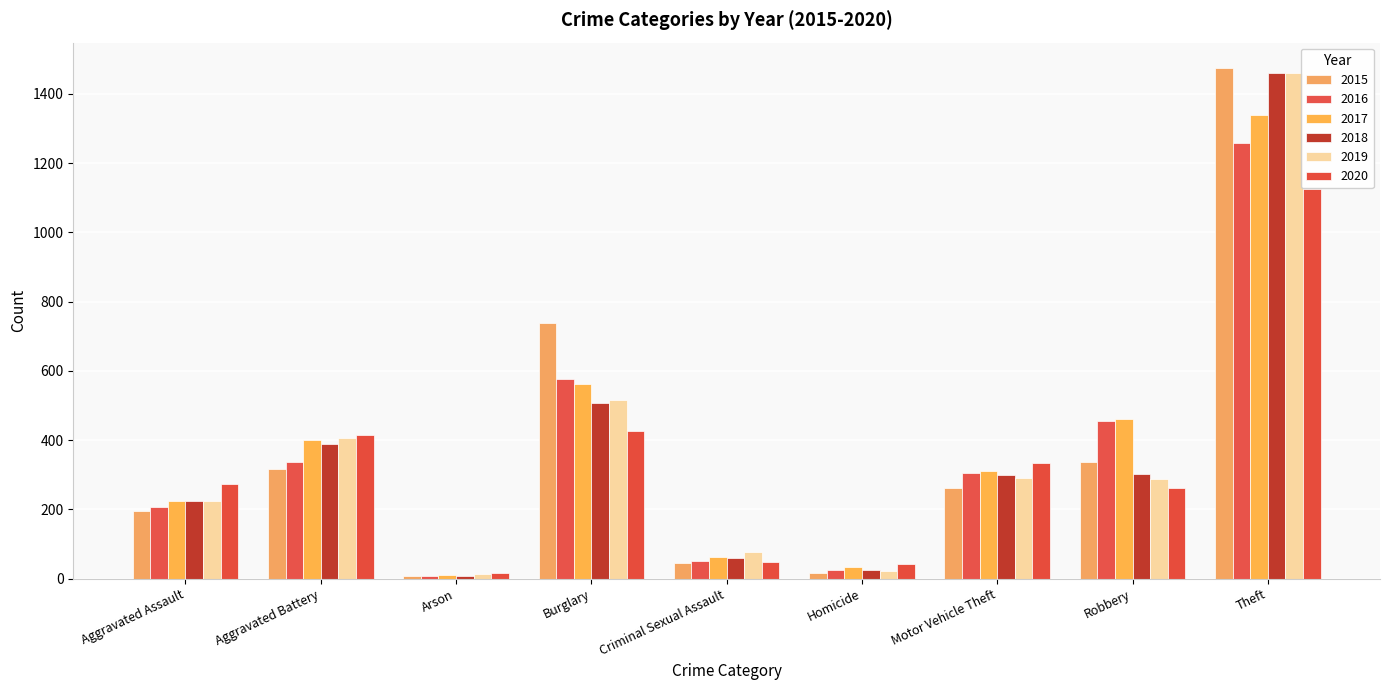

What is the value of the 2019 bar at the 5th from the left?

77